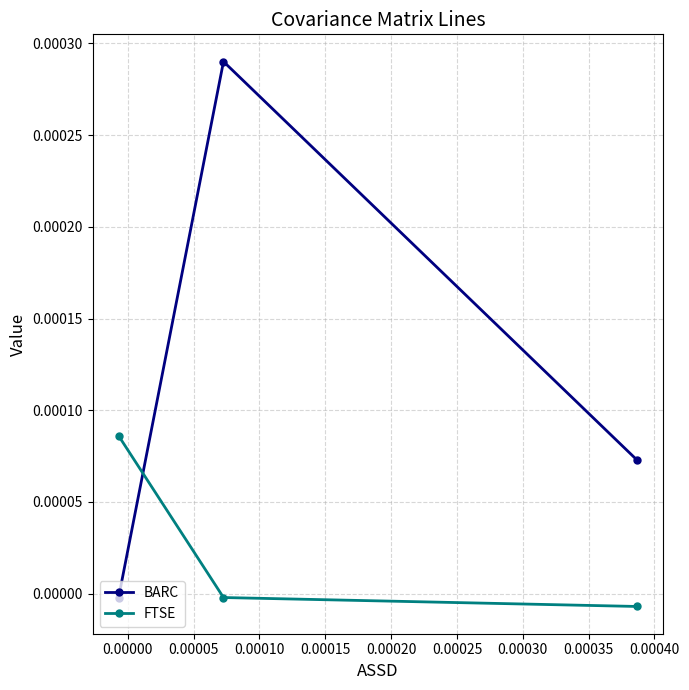

Rank the series by their maximum value, from lowest to highest.

FTSE, BARC